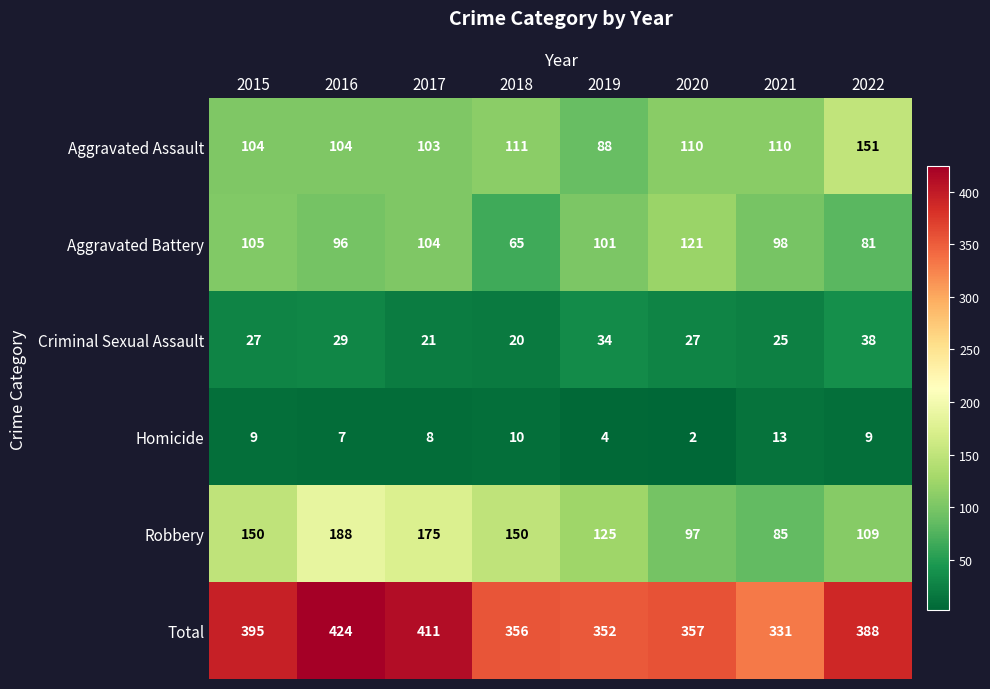

How many Robbery values are between 109 and 175?

5